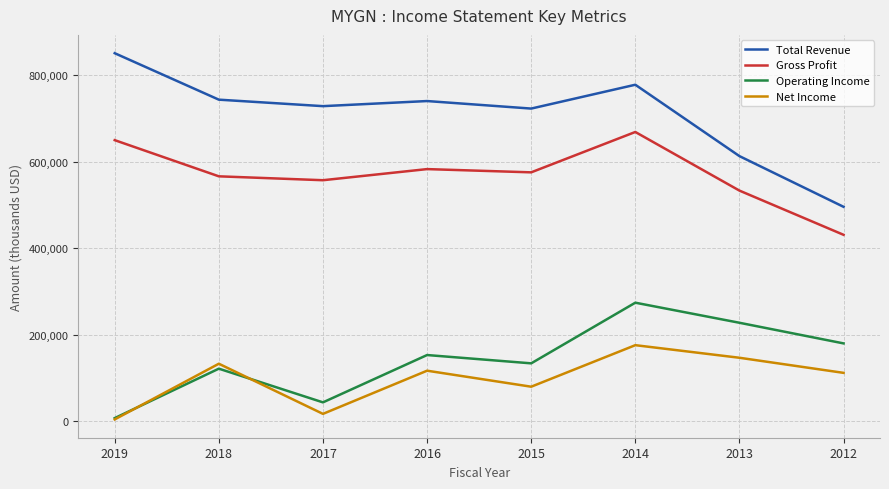

List the series in order of their peak value, lowest first.

Net Income, Operating Income, Gross Profit, Total Revenue